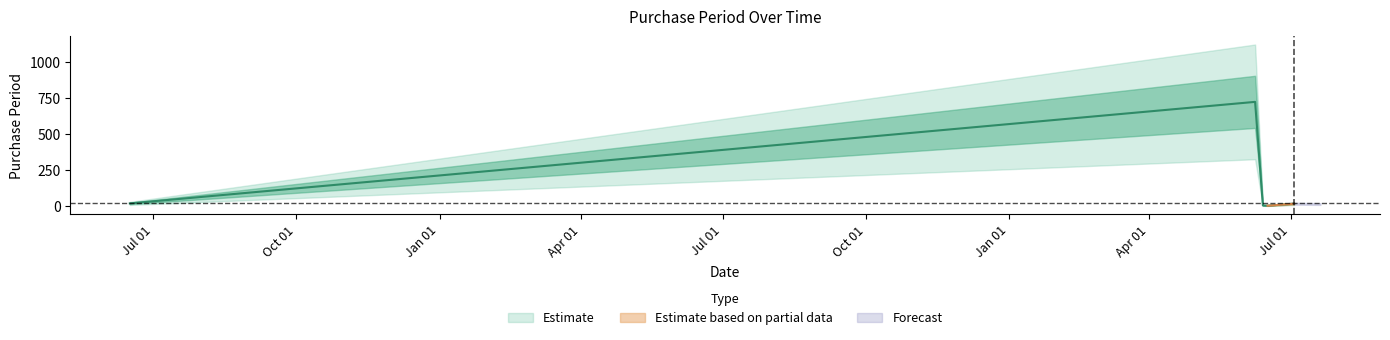

What is the sum of the values at 2017-06-16 and 2017-06-13?

8